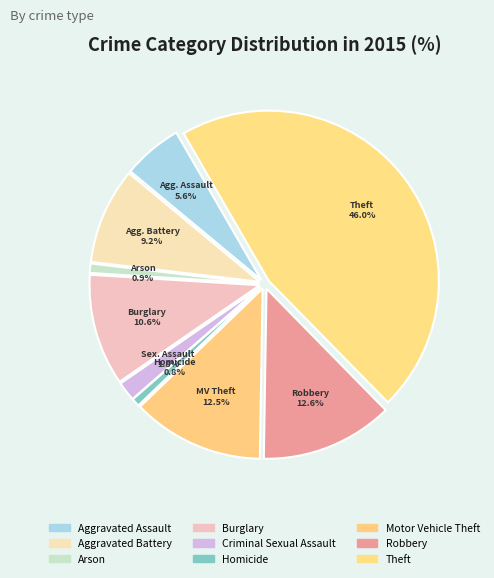

Do Robbery and Burglary together represent more than half of the pie?

No